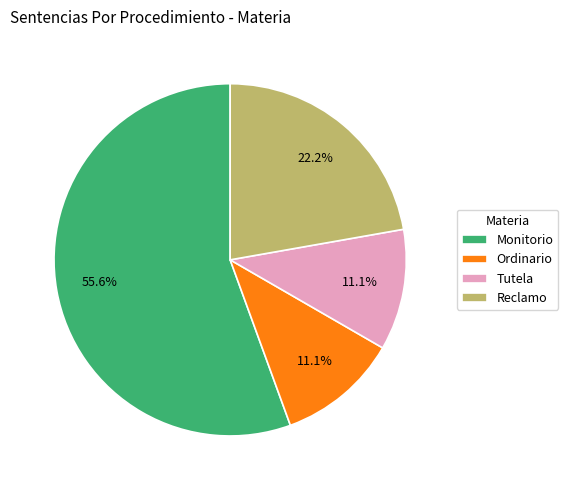

Which category has the biggest portion of the pie?

Monitorio